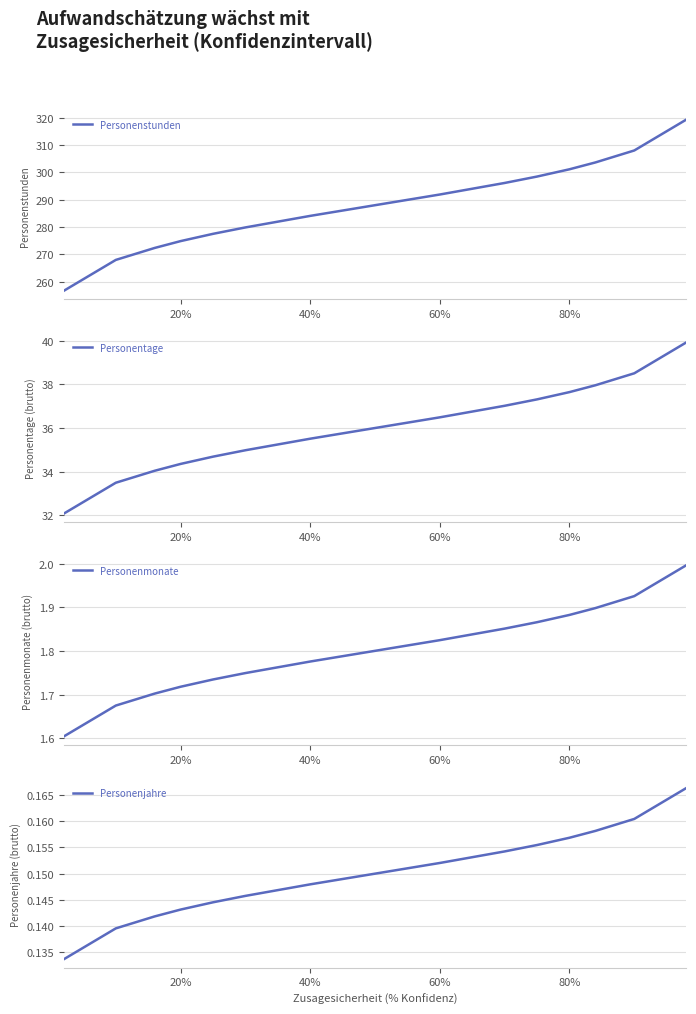

Reading left to right, transcribe all the data shown in this chart.

Personenstunden: 256.7	267.9	272.3	274.8	277.5	279.9	284.1	288.0	291.9	296.1	298.5	301.2	303.7	308.1	319.3
Personentage: 32.1	33.5	34.0	34.4	34.7	35.0	35.5	36.0	36.5	37.0	37.3	37.6	38.0	38.5	39.9
Personenmonate: 1.6	1.7	1.7	1.7	1.7	1.7	1.8	1.8	1.8	1.9	1.9	1.9	1.9	1.9	2.0
Personenjahre: 0.1	0.1	0.1	0.1	0.1	0.1	0.1	0.2	0.2	0.2	0.2	0.2	0.2	0.2	0.2